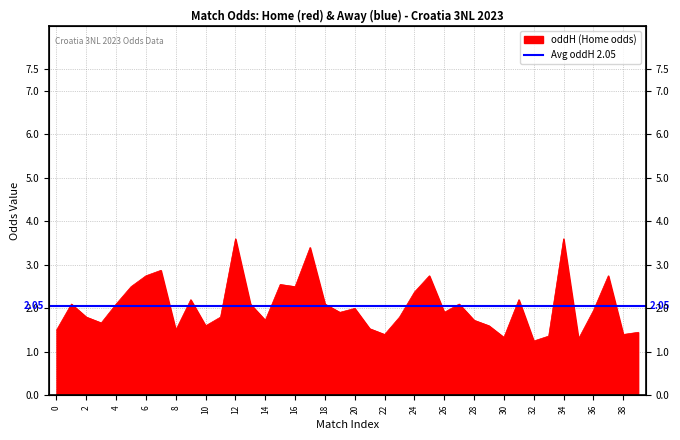

What value does the data have at 1?

2.1